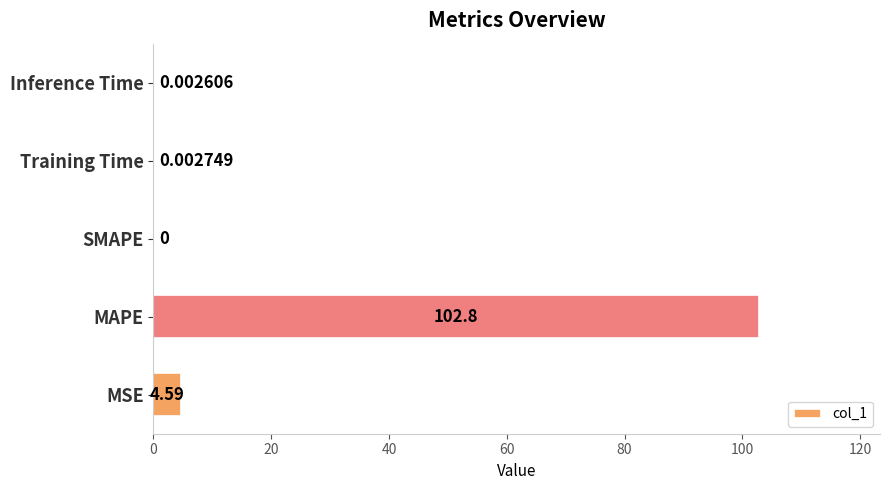

What is the change in value from MAPE to Inference Time?

-102.8